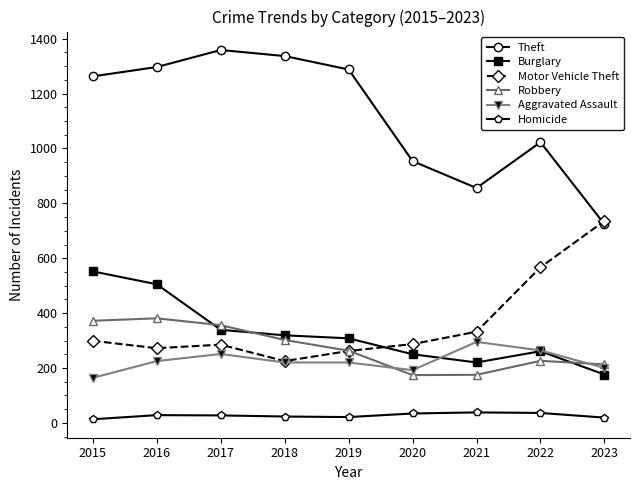

The value of Theft at 2023 is 724. True or false?

True